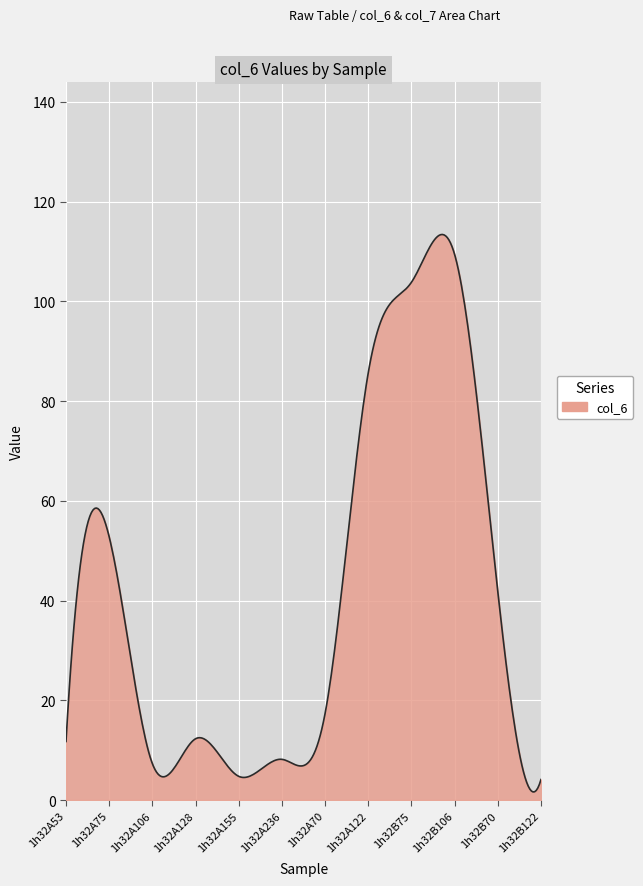

What is the greatest value displayed?

113.4